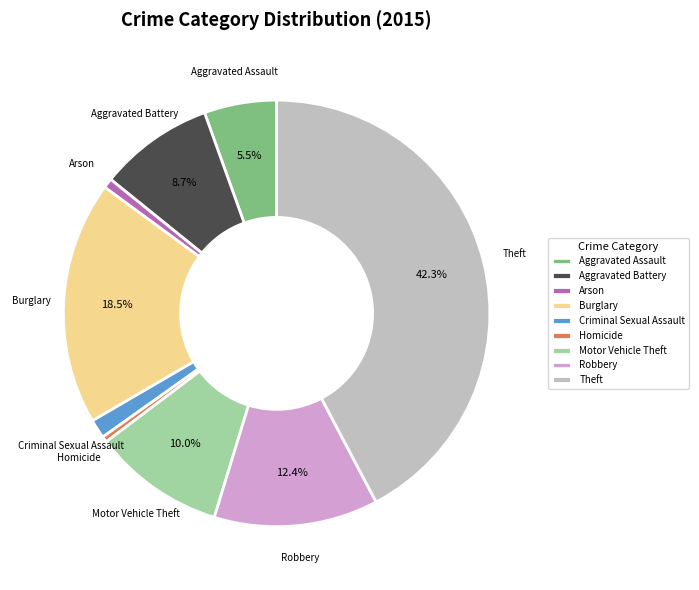

Which has a higher value, Aggravated Assault or Motor Vehicle Theft?

Motor Vehicle Theft